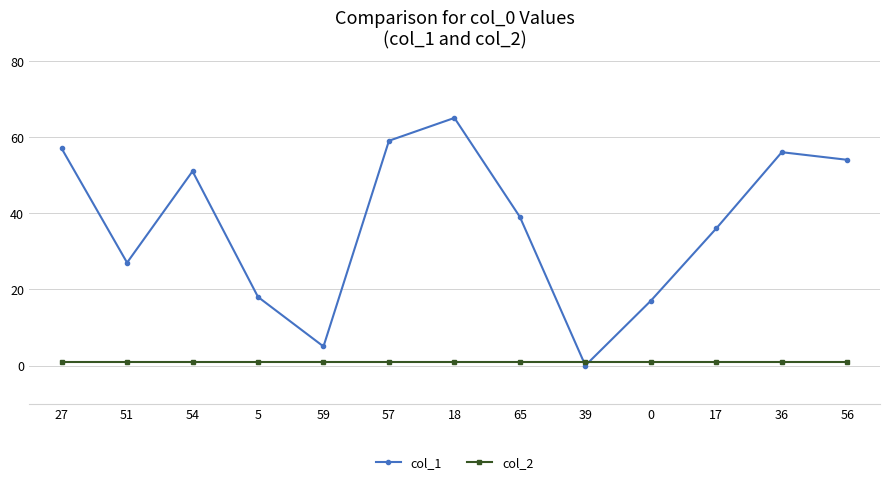

Reading left to right, transcribe all the data shown in this chart.

col_1: 27=57	51=27	54=51	5=18	59=5	57=59	18=65	65=39	39=0	0=17	17=36	36=56	56=54
col_2: 27=1	51=1	54=1	5=1	59=1	57=1	18=1	65=1	39=1	0=1	17=1	36=1	56=1